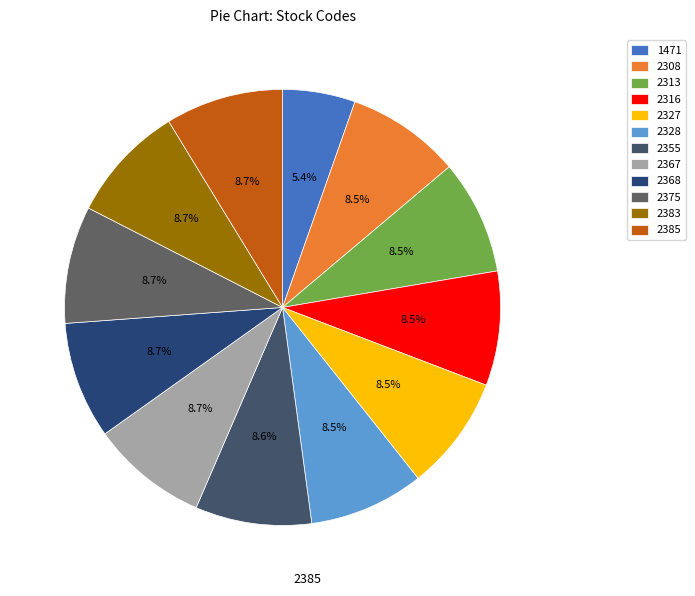

Is it true that 2385 is 23% of the pie?

False